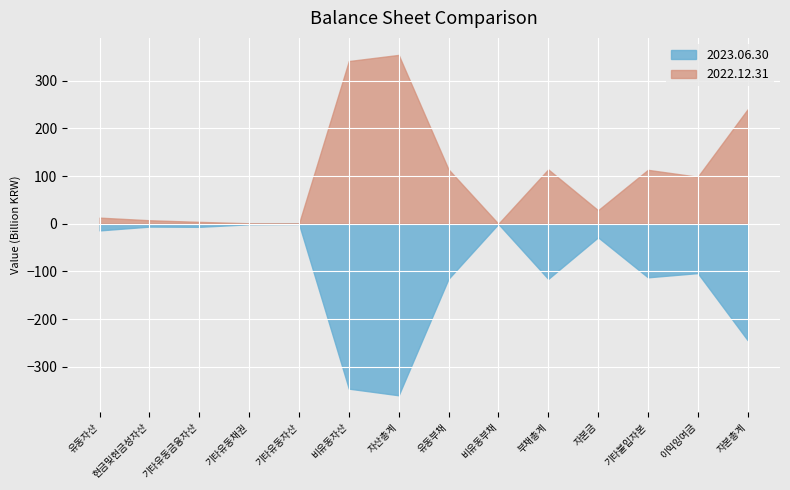

Which series has the widest spread of values?

2023.06.30